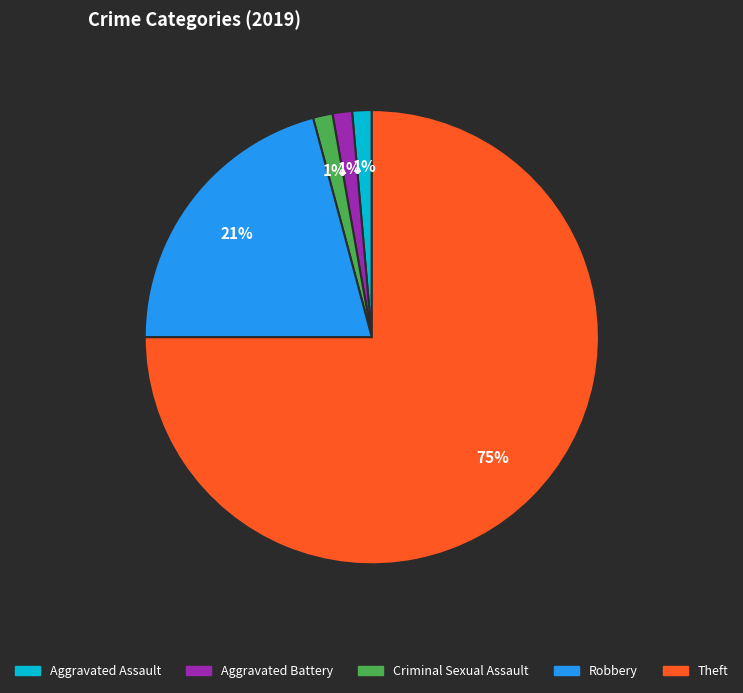

Count the number of slices in the pie.

5